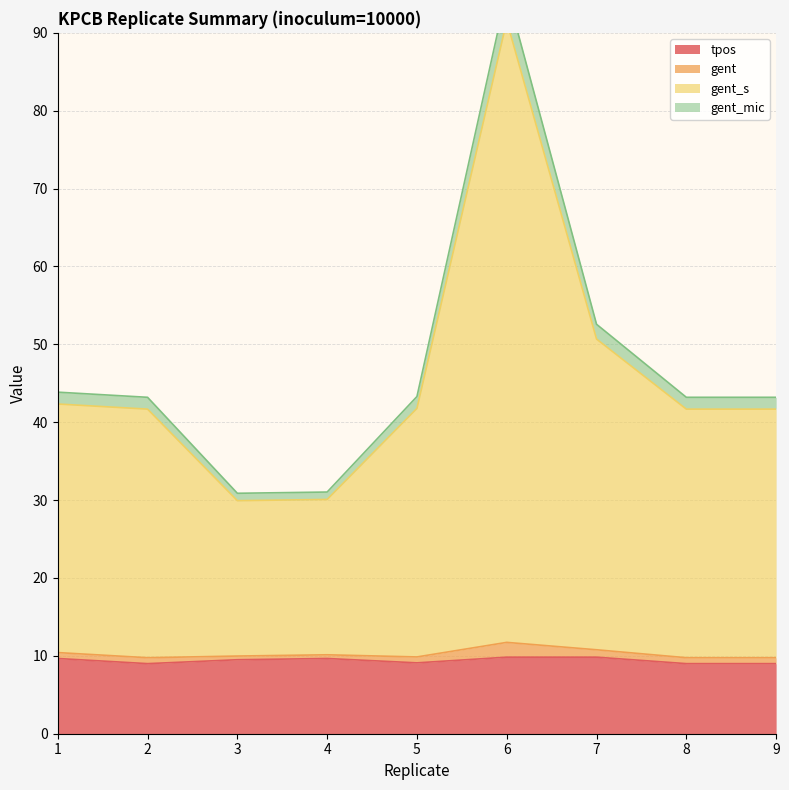

At which category is the sum across all series the highest?

6